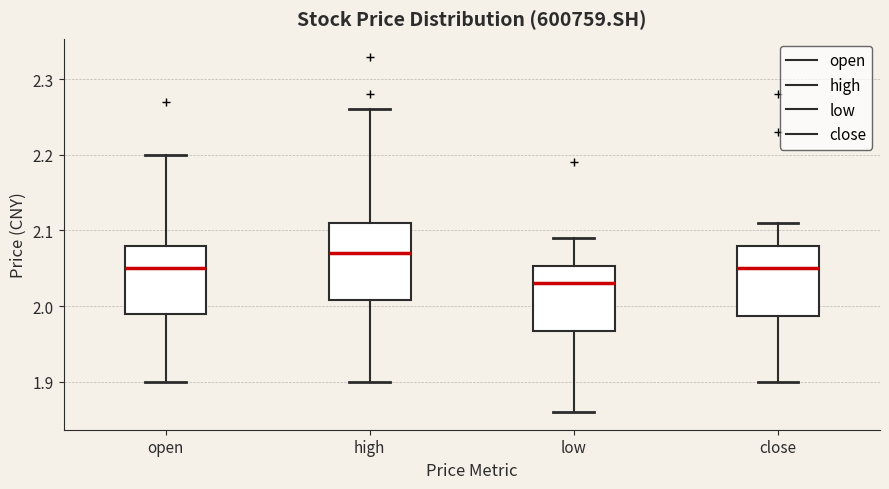

Reading left to right, transcribe this box plot: for each box, give where its median line is, the range the box spans, and where its two whiskers end, as read against the y-axis. The values are not printed on the chart, so give them approximately, as read against the axis.

open: median 2.05, box 1.99 to 2.08, whiskers 1.90 to 2.20
high: median 2.07, box 2.01 to 2.11, whiskers 1.90 to 2.26
low: median 2.03, box 1.97 to 2.05, whiskers 1.86 to 2.09
close: median 2.05, box 1.99 to 2.08, whiskers 1.90 to 2.11